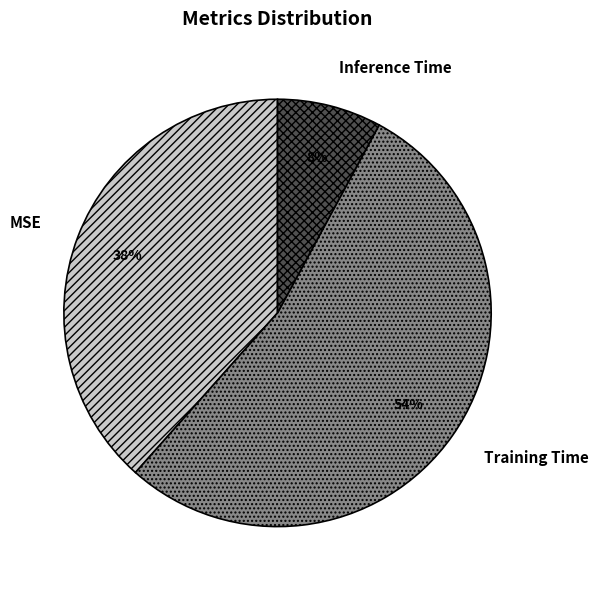

Is it true that MSE is 45% of the pie?

False